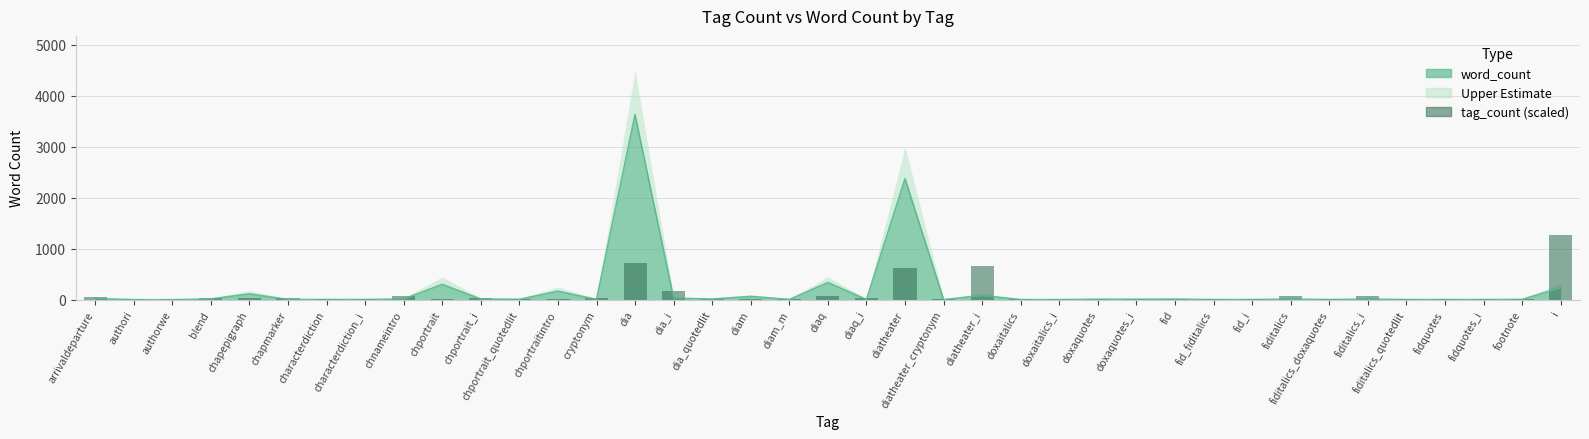

Reading right to left, transcribe all the data shown in this chart.

1270.5	11.1	11.1	11.1	11.1	66.9	11.1	66.9	11.1	11.1	11.1	22.3	22.3	11.1	11.1	657.5	11.1	624.1	33.4	78.0	22.3	22.3	11.1	167.2	724.4	44.6	11.1	11.1	44.6	11.1	66.9	22.3	22.3	33.4	33.4	33.4	11.1	11.1	55.7